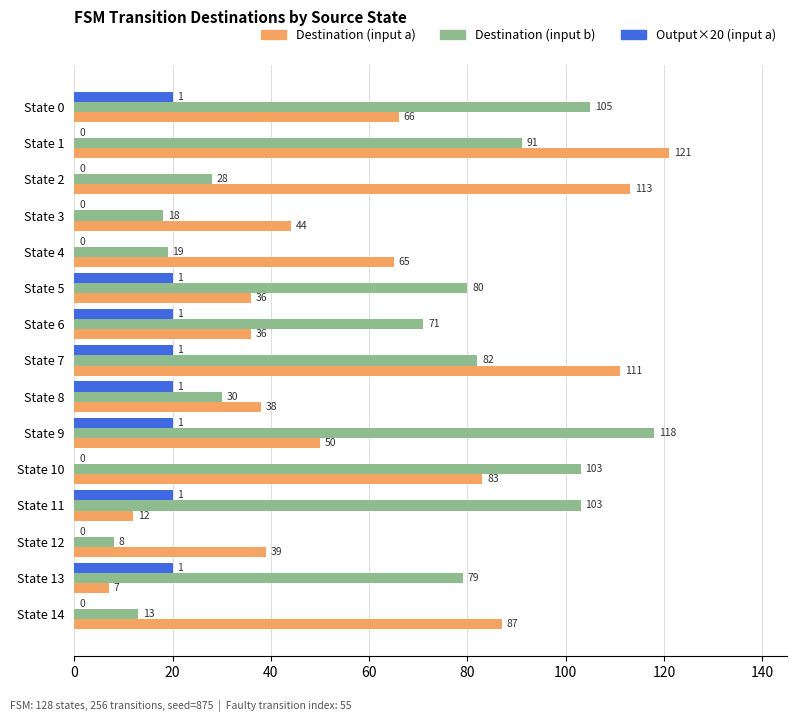

What is the highest value of the Output×20 (input a) series?

20